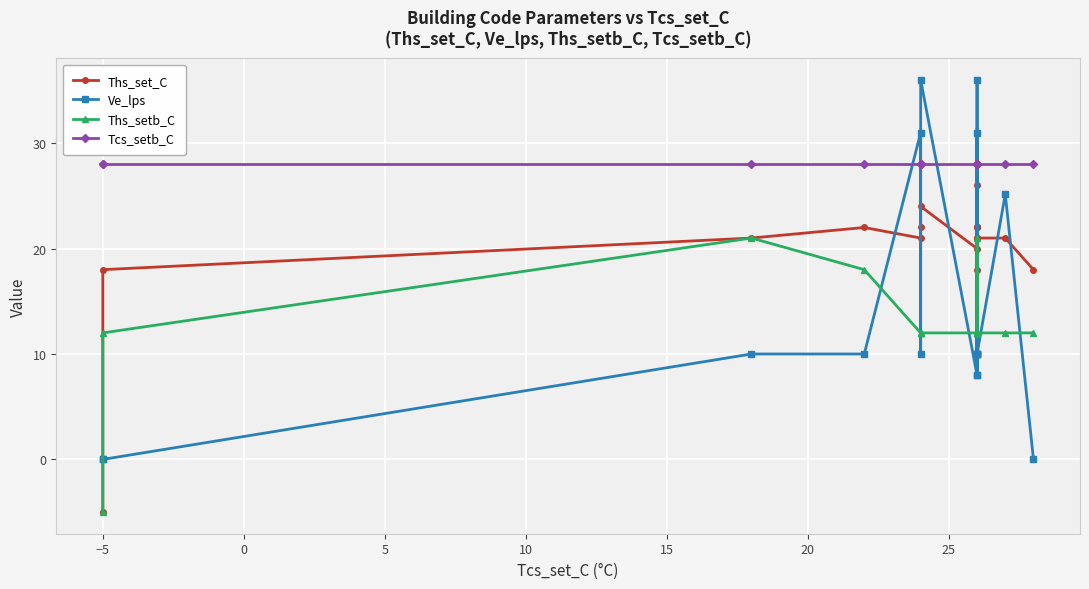

How many categories are shown in the chart?

18